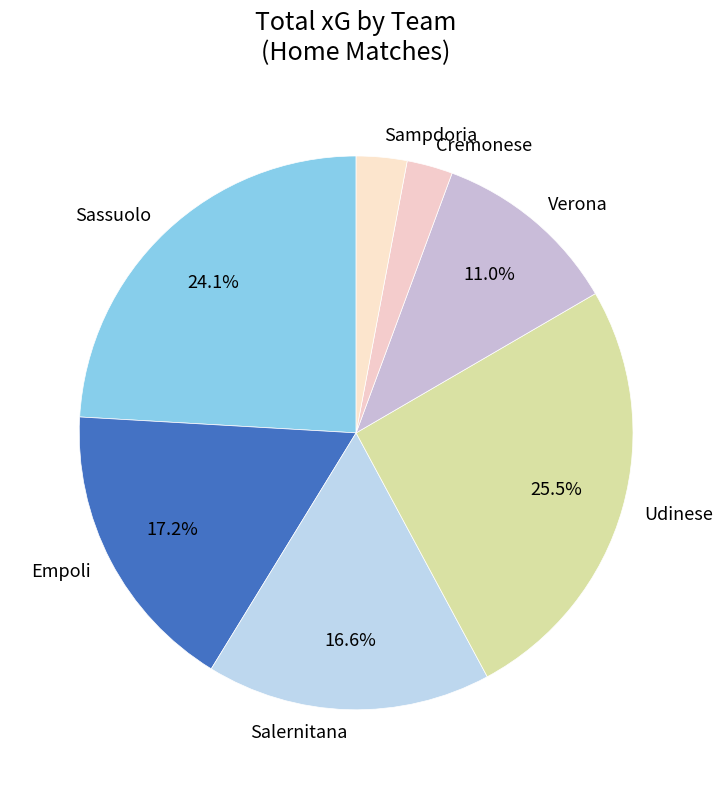

Is the sum of Sassuolo and Verona greater than half?

No